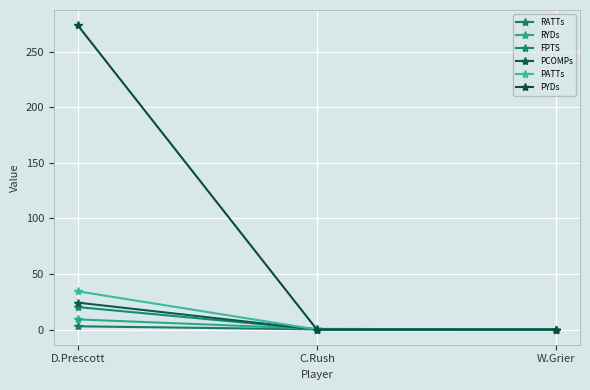

Between W.Grier and C.Rush, which is larger?

C.Rush